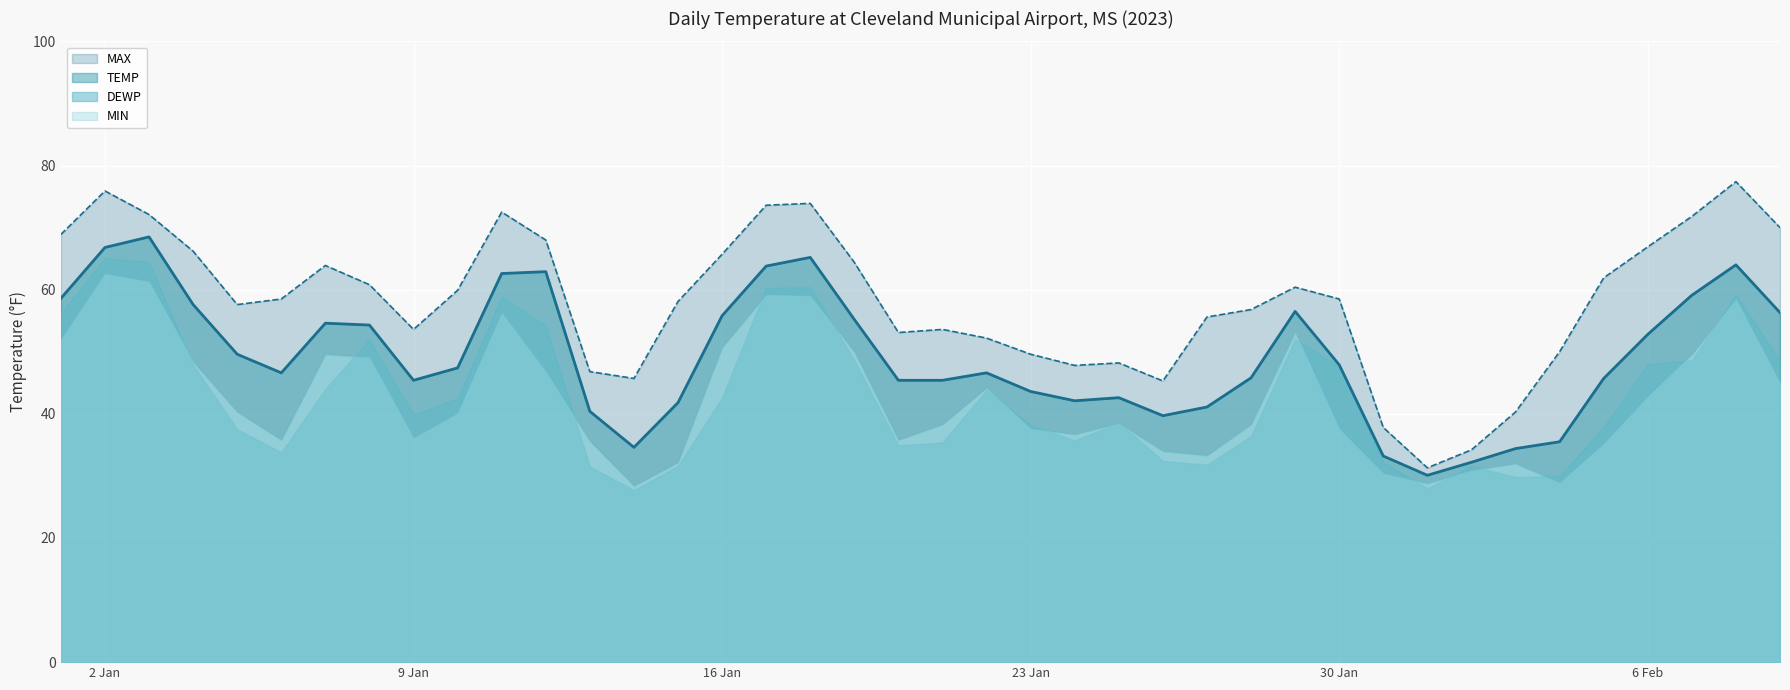

What position from the right is 2023-01-07?

34